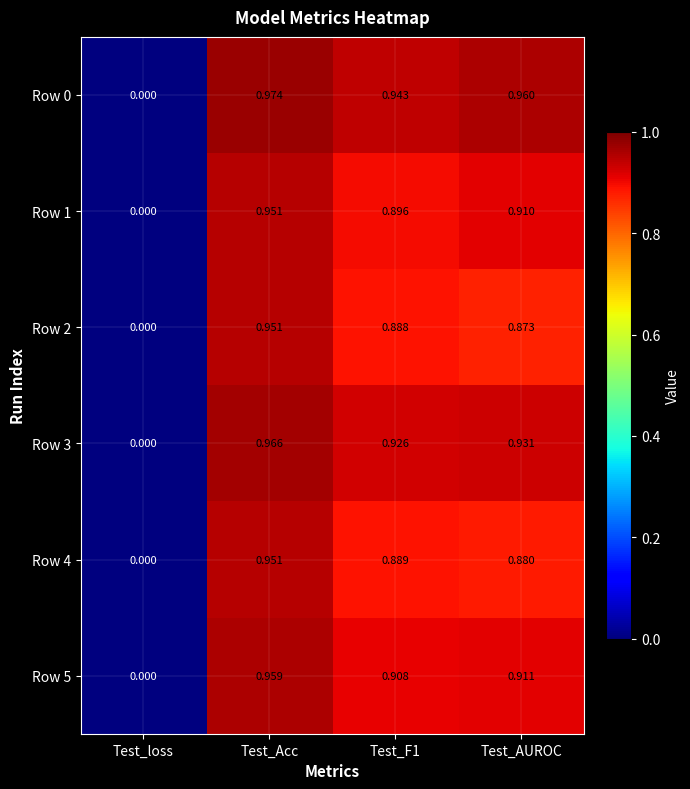

Where is Row 1 nearest to the value 0?

Test_loss